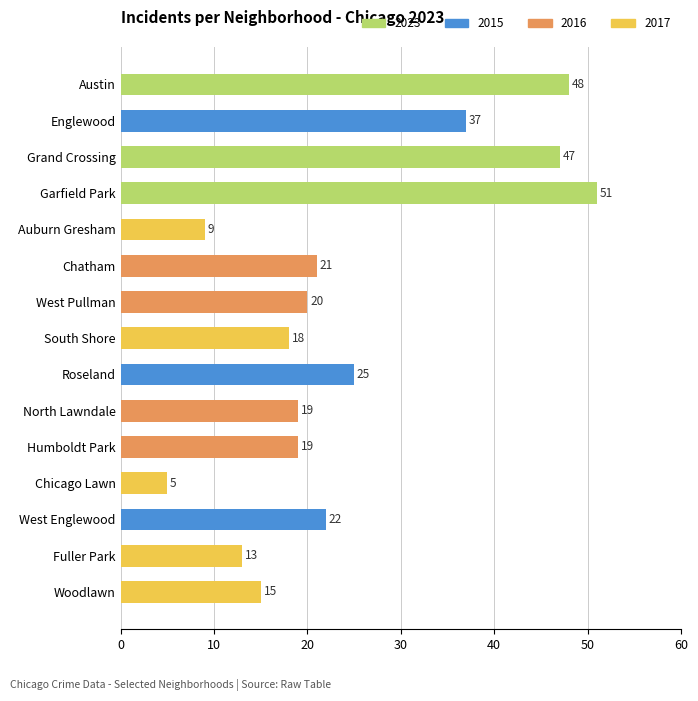

What is the maximum value shown in the chart?

51